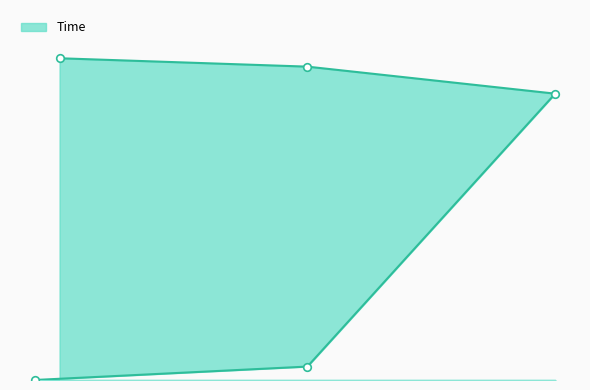

What is the change in value from 1 to 12?

+29.2